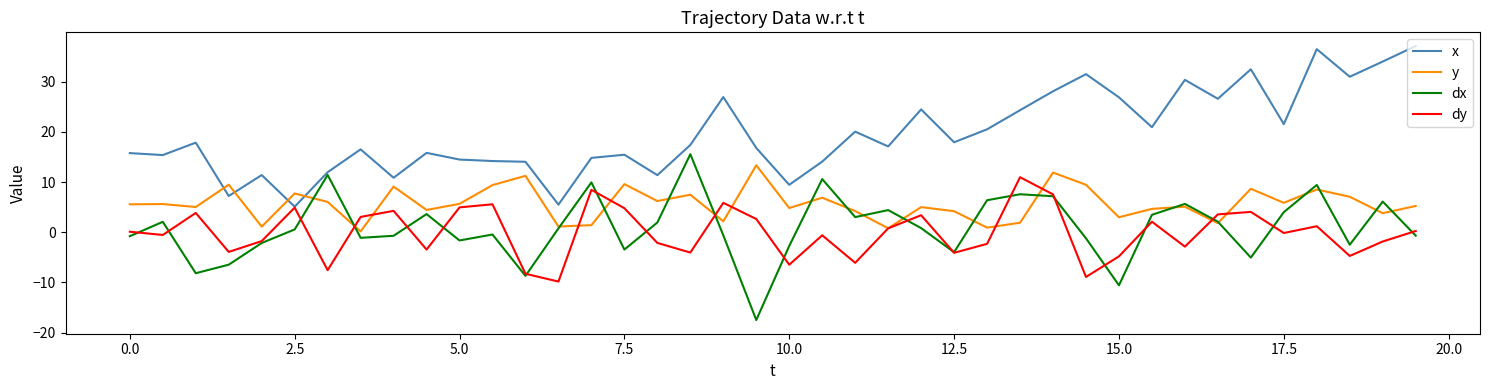

Which series has the largest total across all categories?

x